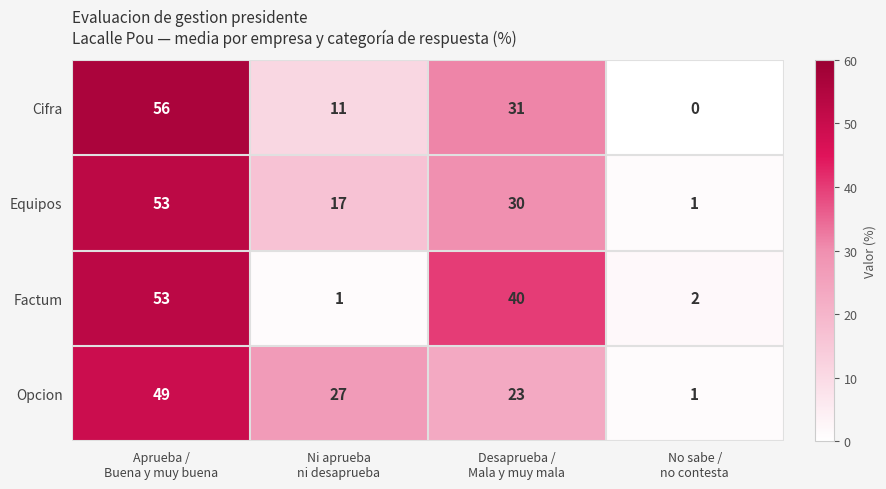

List the series in order of their overall mean, highest first.

Equipos, Opcion, Cifra, Factum